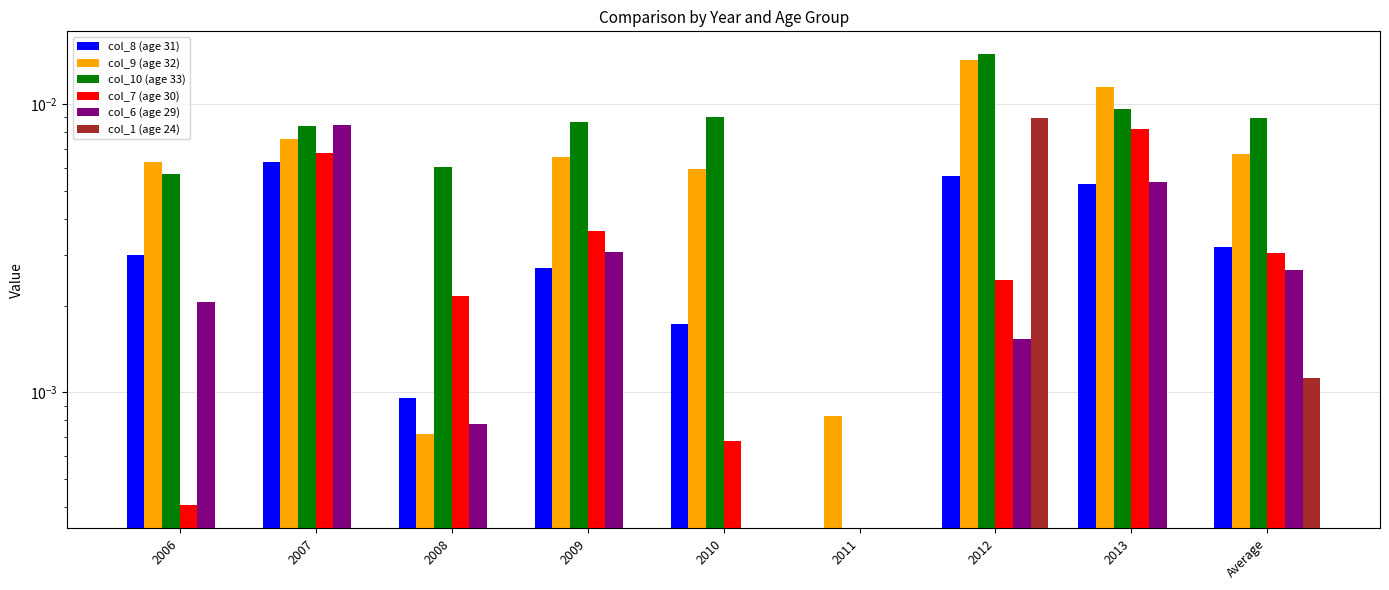

The value of col_7 (age 30) at 2007 is 0.0. True or false?

True